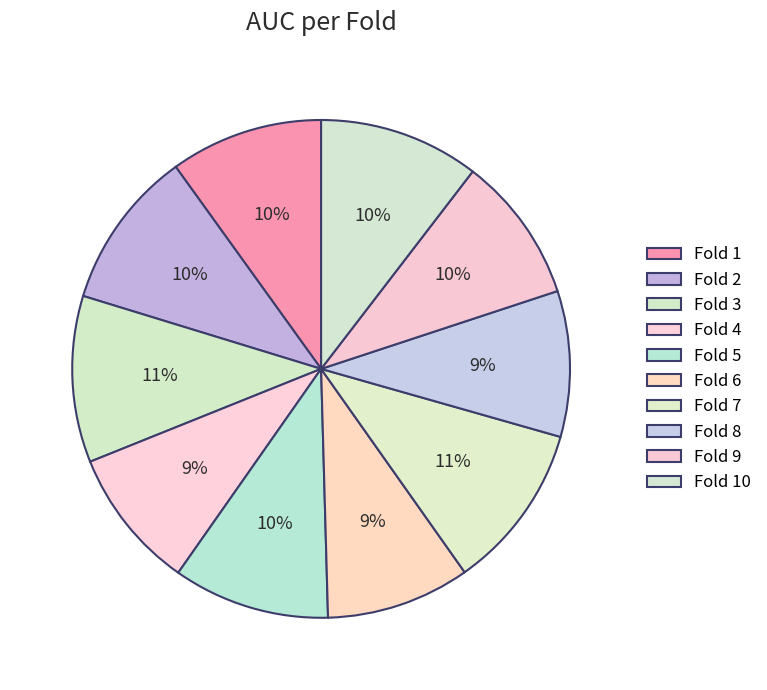

Rank the categories by value from highest to lowest.

Fold 3, Fold 7, Fold 10, Fold 2, Fold 5, Fold 1, Fold 9, Fold 8, Fold 6, Fold 4